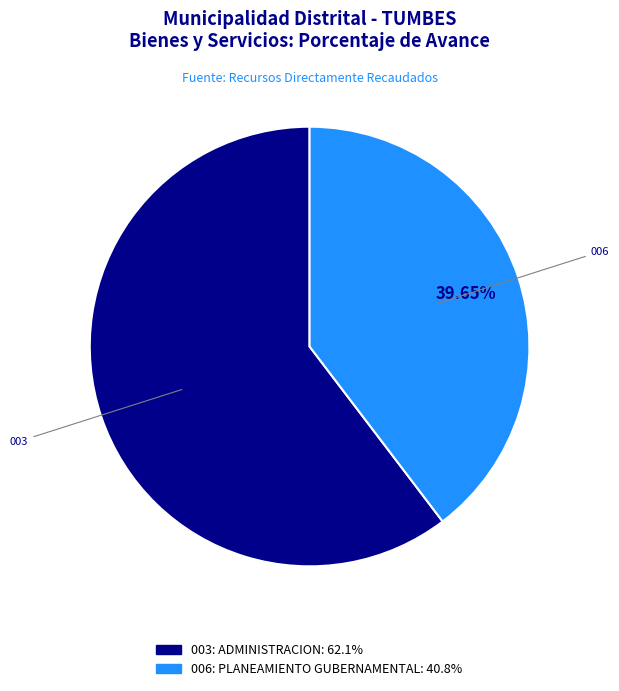

Is it true that 003: ADMINISTRACION is 60% of the pie?

True